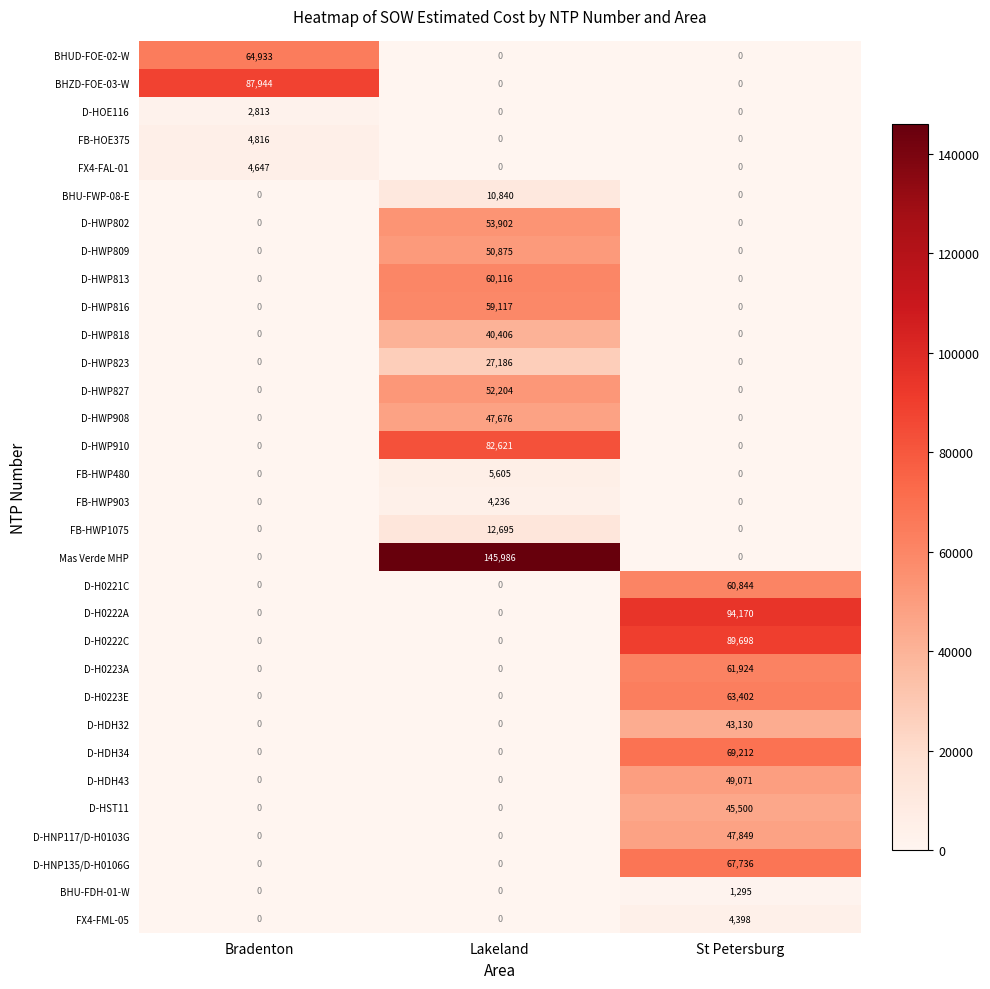

Count the D-HWP813 values in the range 0 to 60116.

3